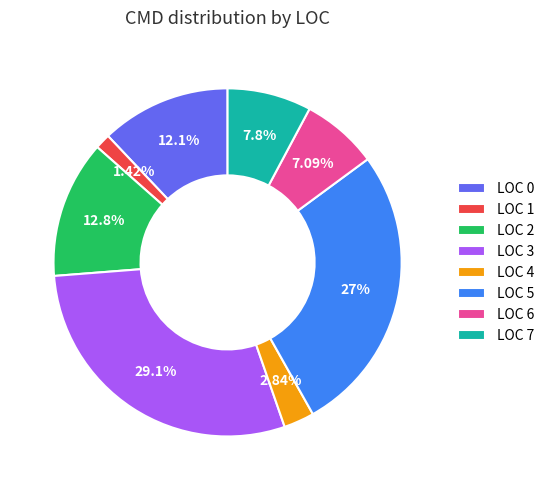

Is there any slice that represents more than half of the pie?

No